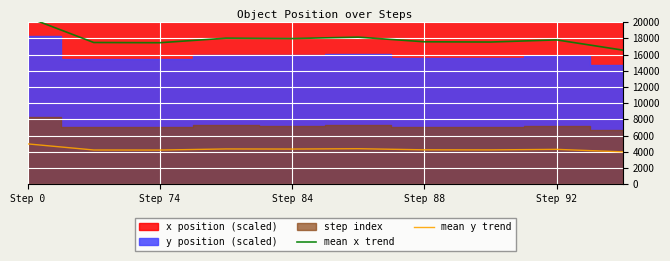

True or false: mean y trend and mean x trend cross at least once.

False